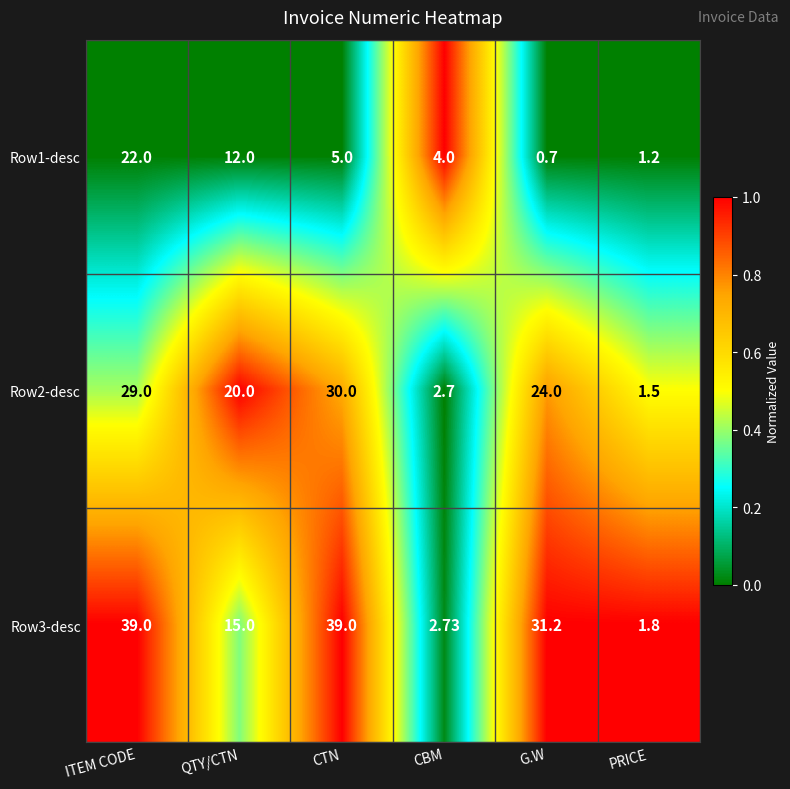

What is the spread (max minus min) of values at CBM?

1.3